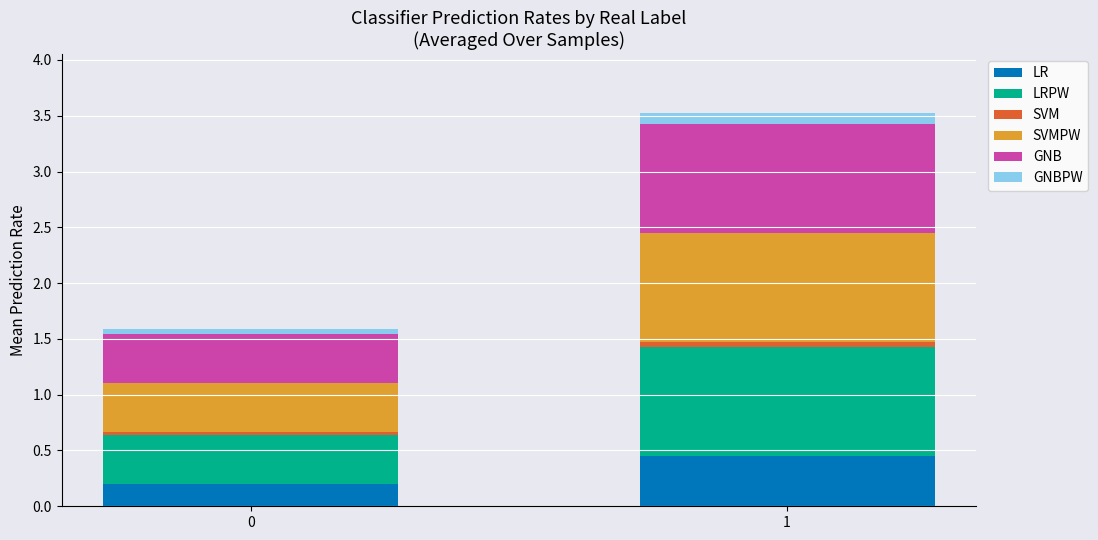

What is the average value of the LR series?

0.3